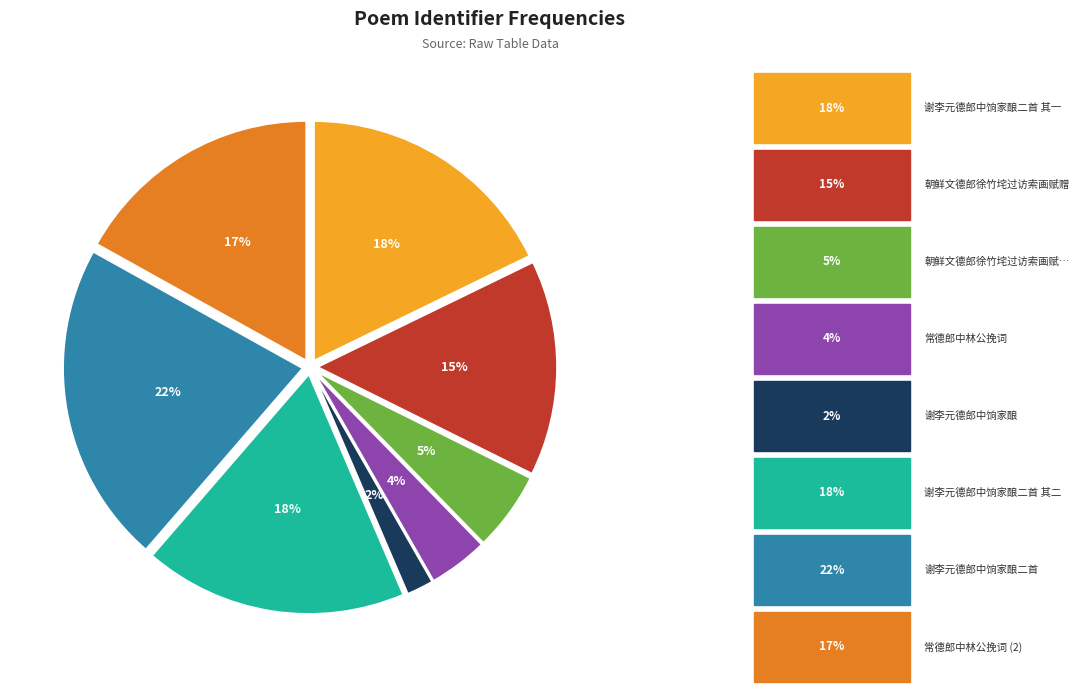

Is there a majority slice in this chart?

No